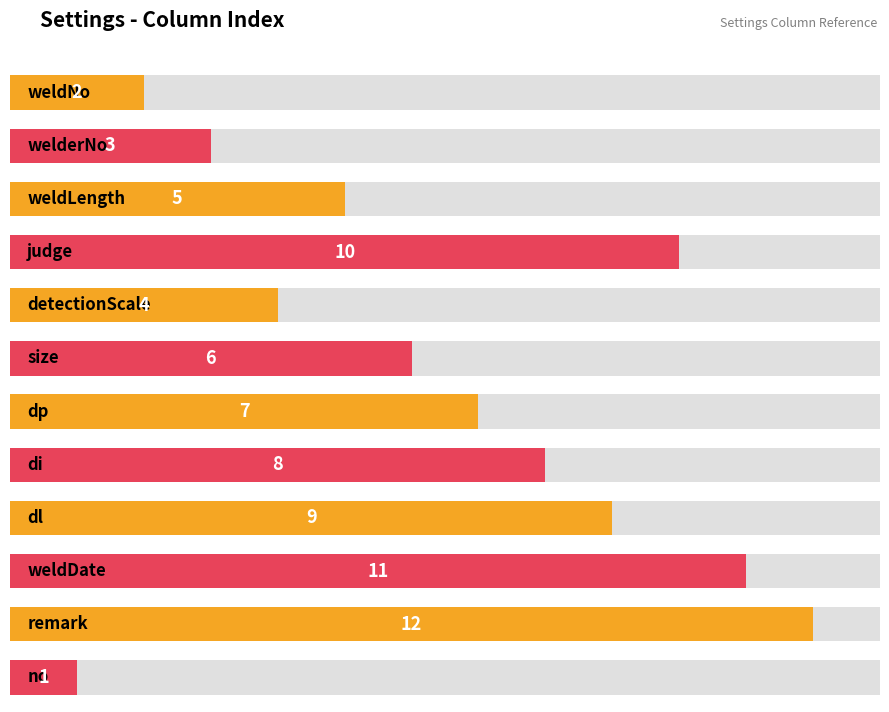

Which has a higher value, weldLength or detectionScale?

weldLength